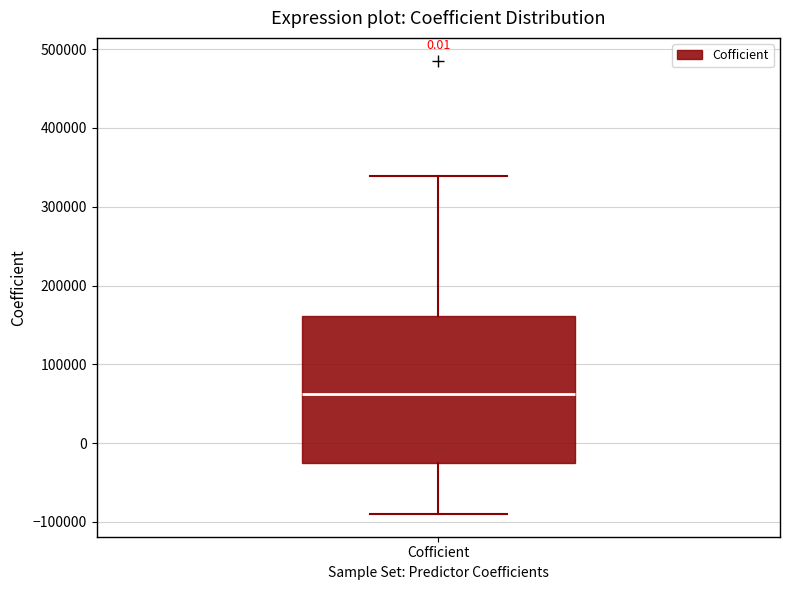

Read this box plot against the y-axis: the position of the median line, the range covered by the box, and the ends of both whiskers. The values are not printed on the chart, so give them approximately, as read against the axis.

median 60000, box -20000 to 160000, whiskers -90000 to 340000